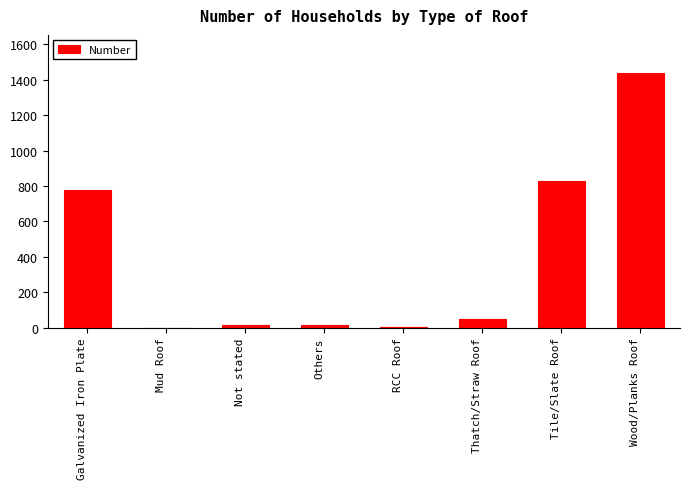

How many data points does each series have?

8